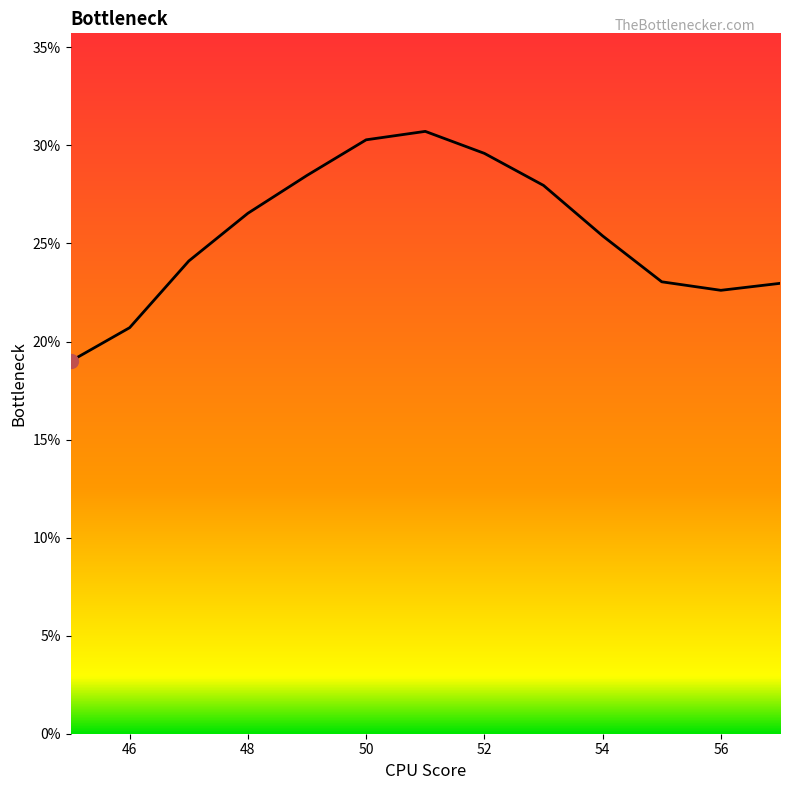

What is the minimum value shown in the chart?

19.0